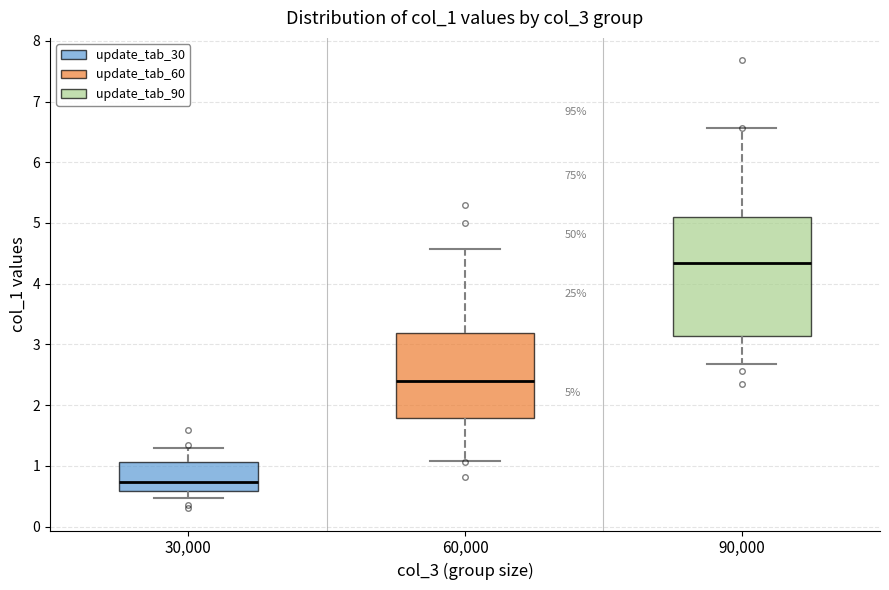

Which box's median line is the lowest?

30,000